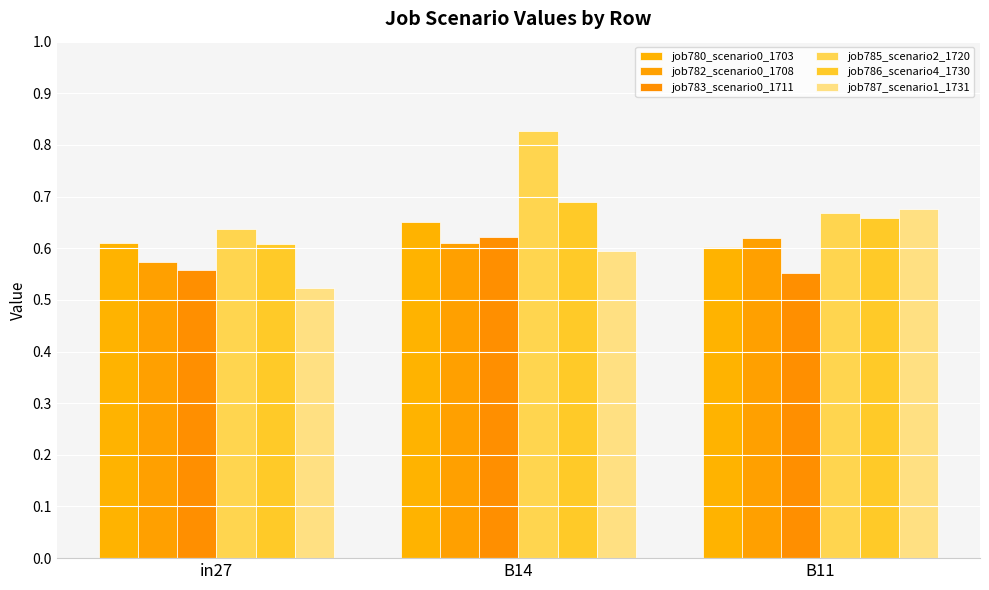

True or false: job786_scenario4_1730 has a value of 1.1 at in27.

False